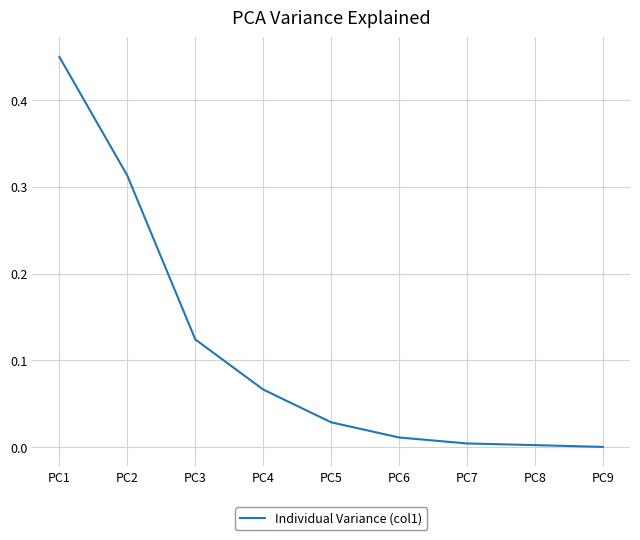

How many lines are shown in the chart?

1